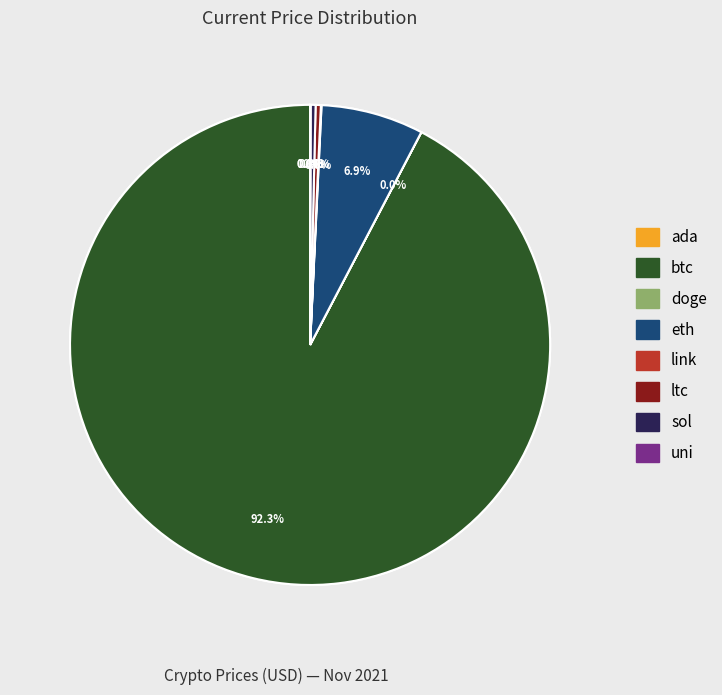

Is there any slice that represents more than half of the pie?

Yes